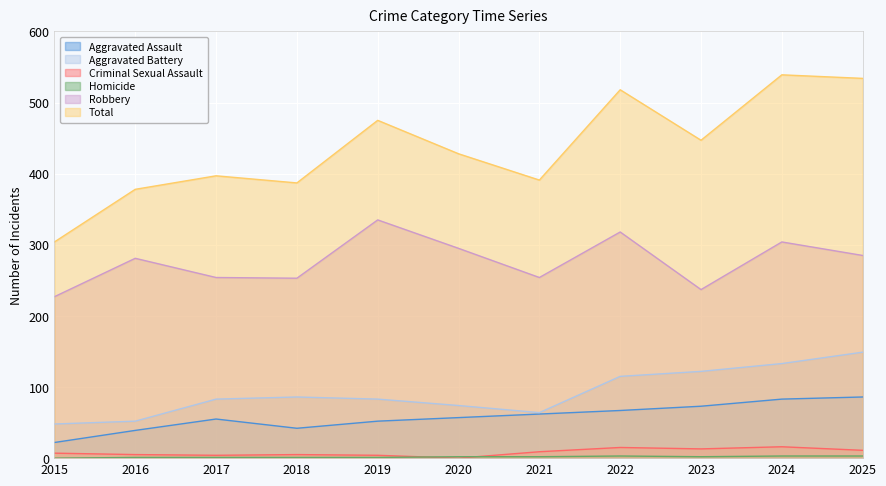

Which has a higher value, 2015 or 2016?

2016